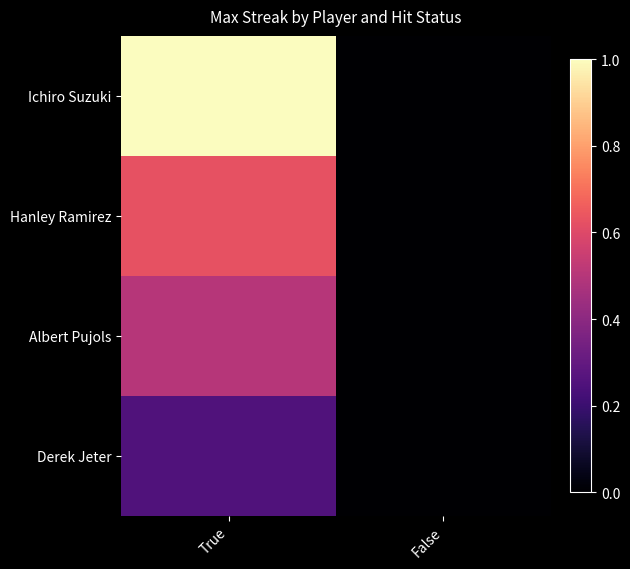

Reading right to left, transcribe all the data shown in this chart.

Ichiro Suzuki: False=0.0	True=1.0
Hanley Ramirez: False=0.0	True=0.6
Albert Pujols: False=0.0	True=0.5
Derek Jeter: False=0.0	True=0.2